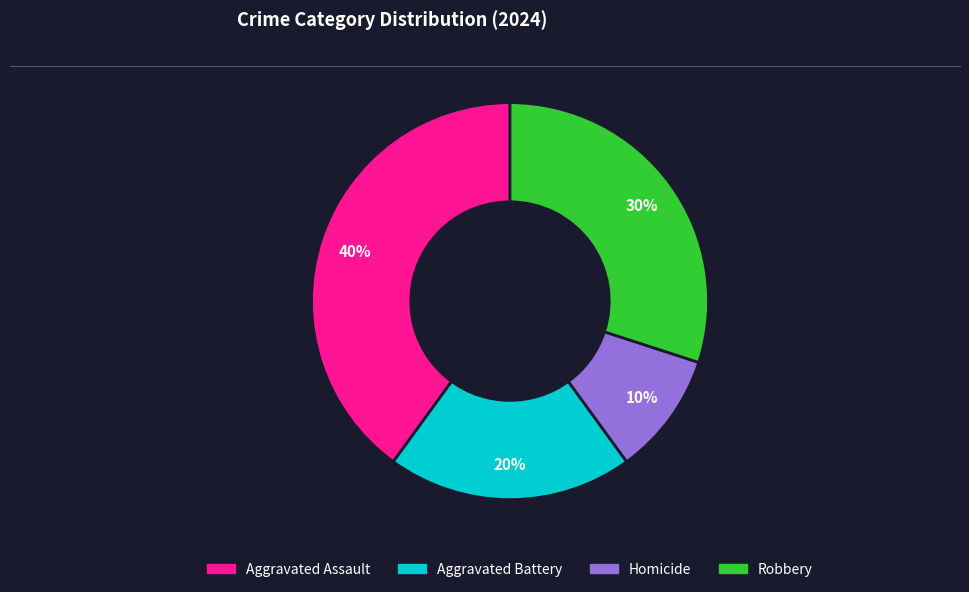

The Aggravated Assault slice represents 32% of the pie. True or false?

False